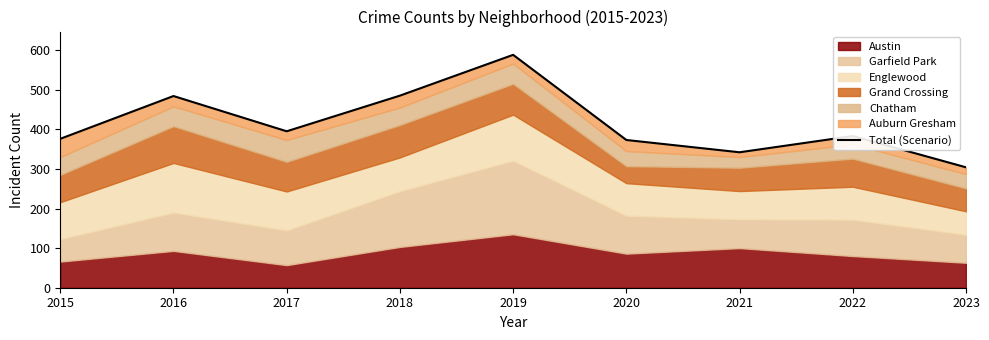

Reading right to left, transcribe all the data shown in this chart.

304	383	342	373	588	485	395	484	376